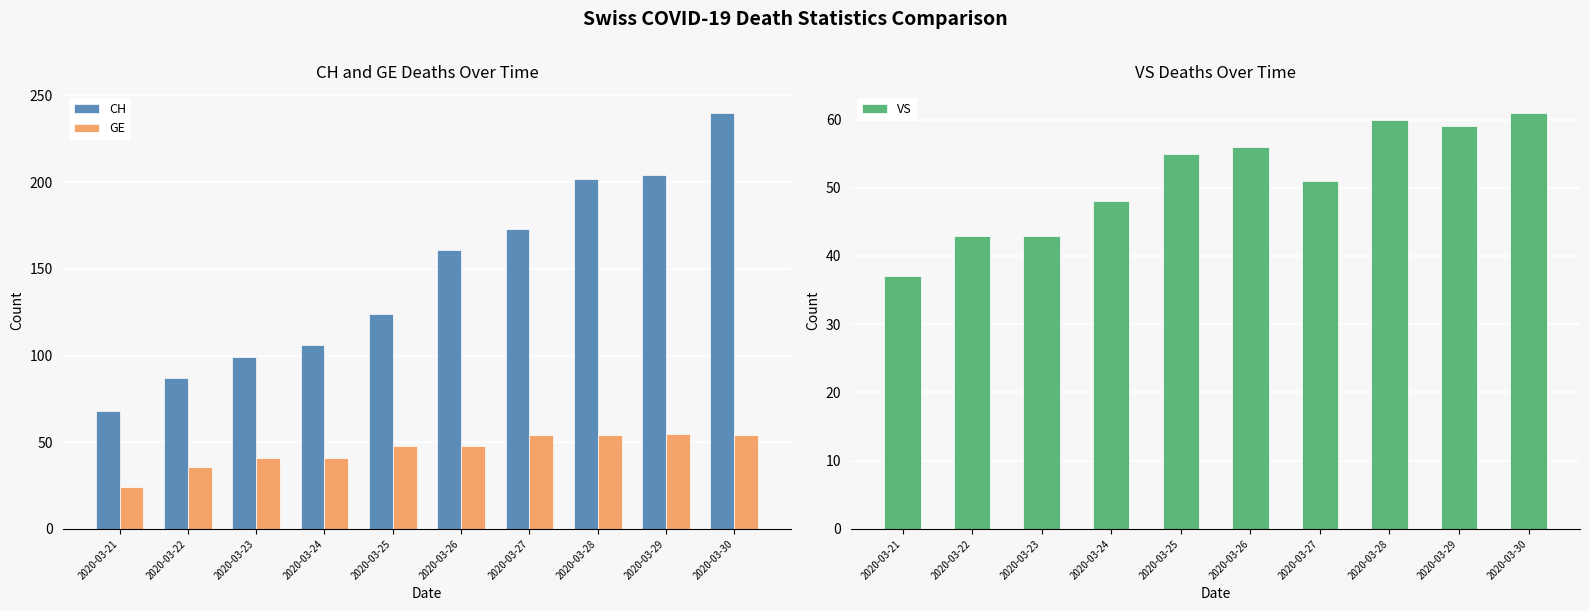

Between 2020-03-25 and 2020-03-24, which is larger?

2020-03-25